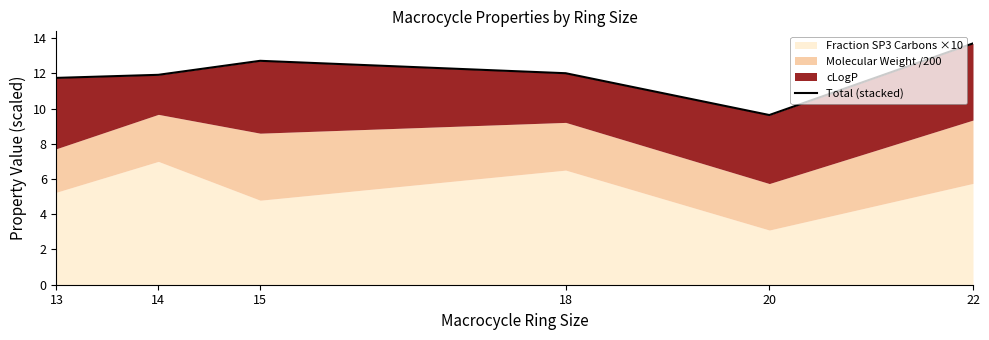

What is the ratio of the value at 15 to the value at 18?

1.1